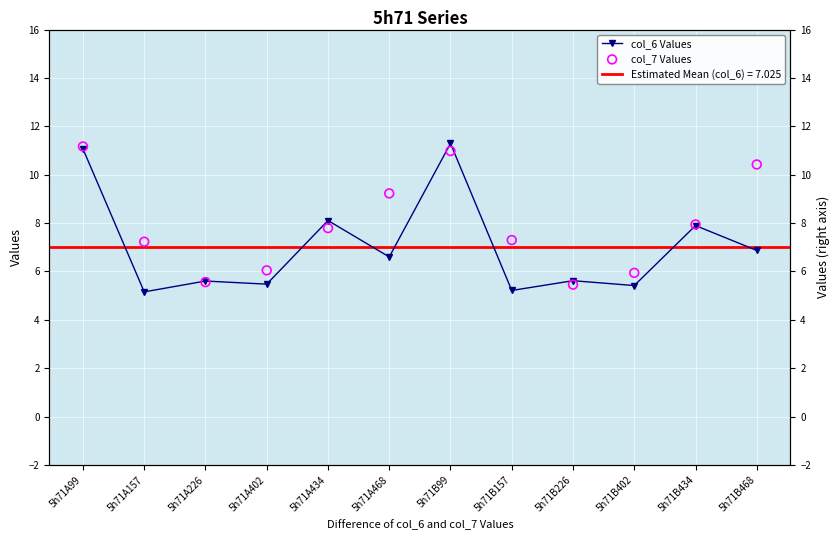

At which category is the sum across all series the highest?

5h71B99